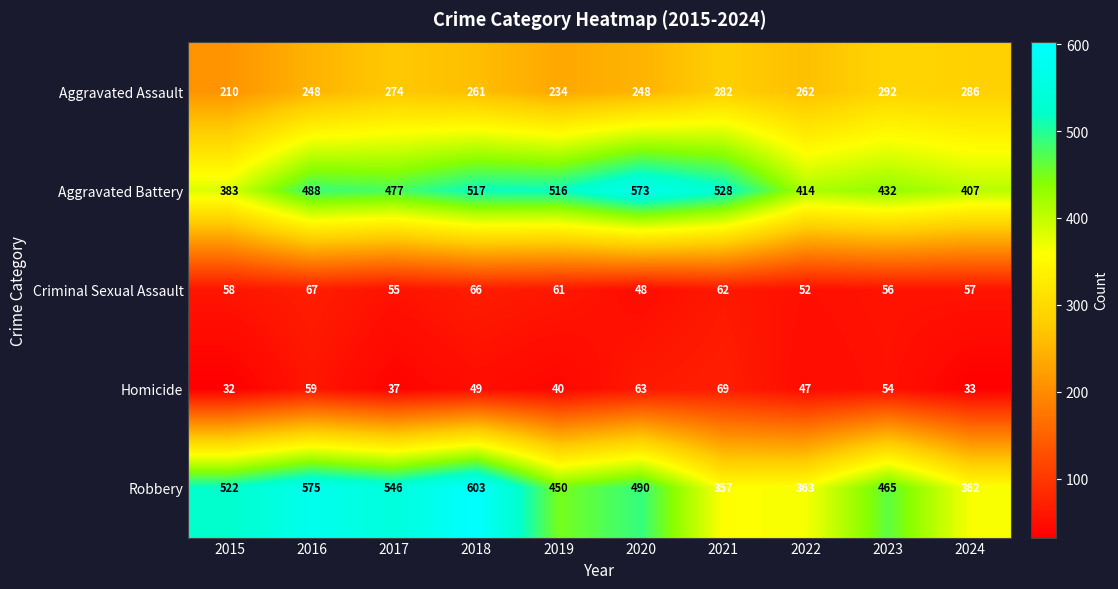

The value of Aggravated Assault at 2023 is 395. True or false?

False